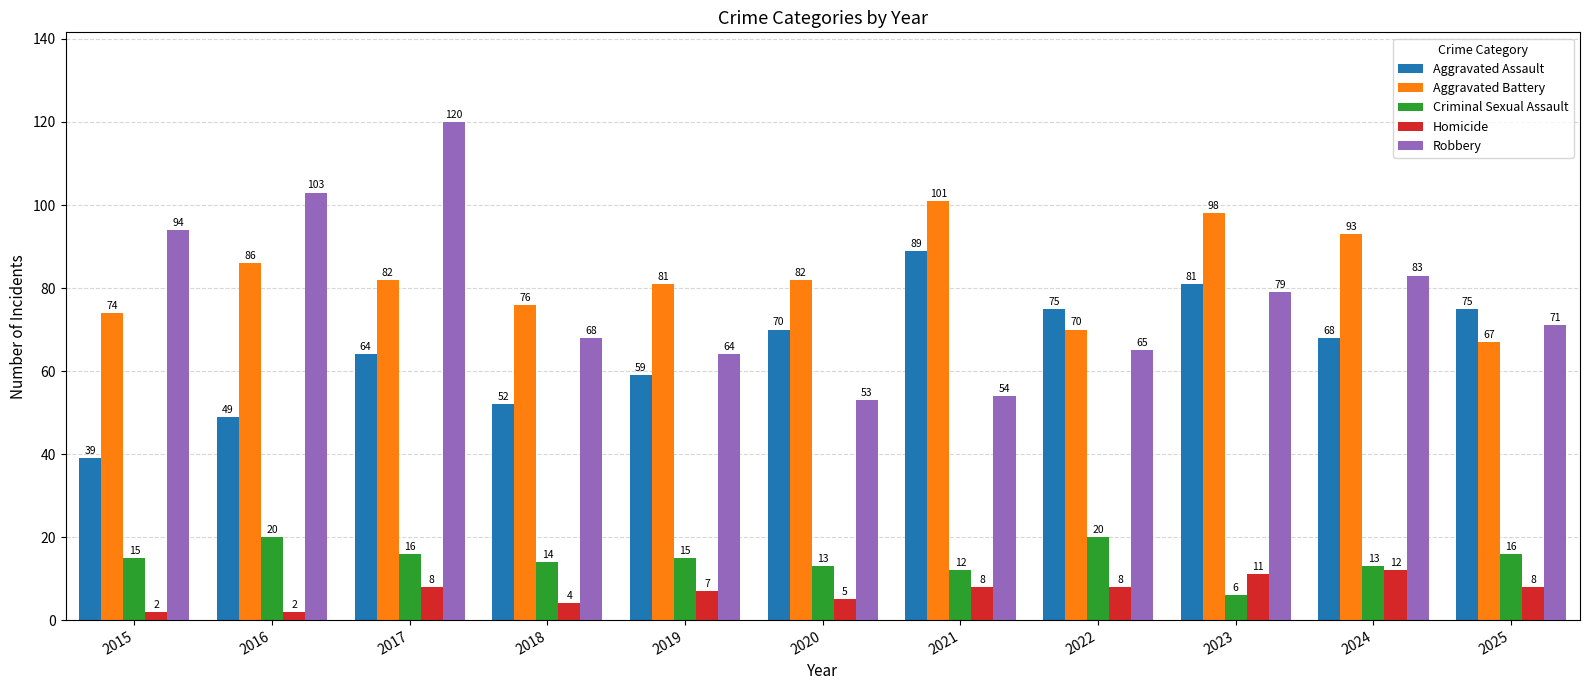

What are all the series names shown in the legend?

Aggravated Assault, Aggravated Battery, Criminal Sexual Assault, Homicide, Robbery